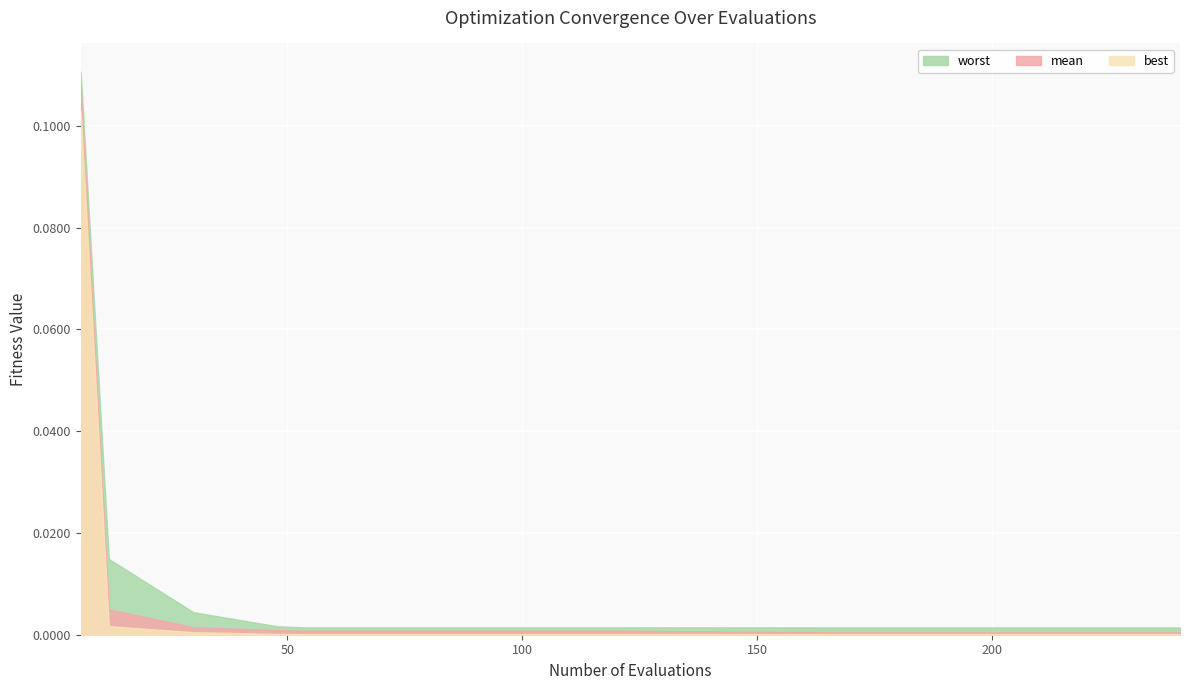

Which series has the largest range (max minus min)?

worst